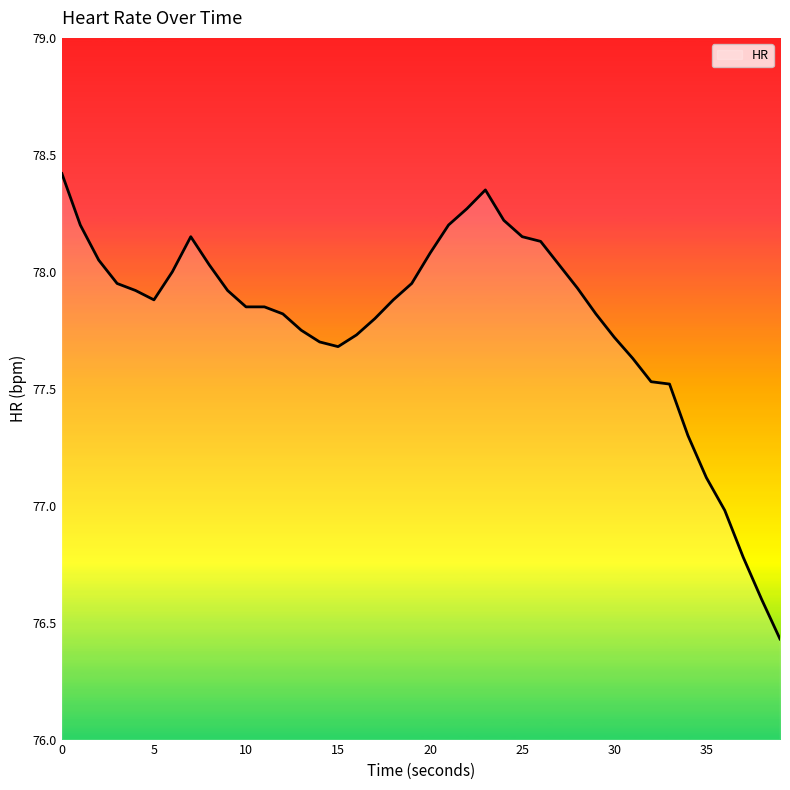

What is the maximum value shown in the chart?

78.4